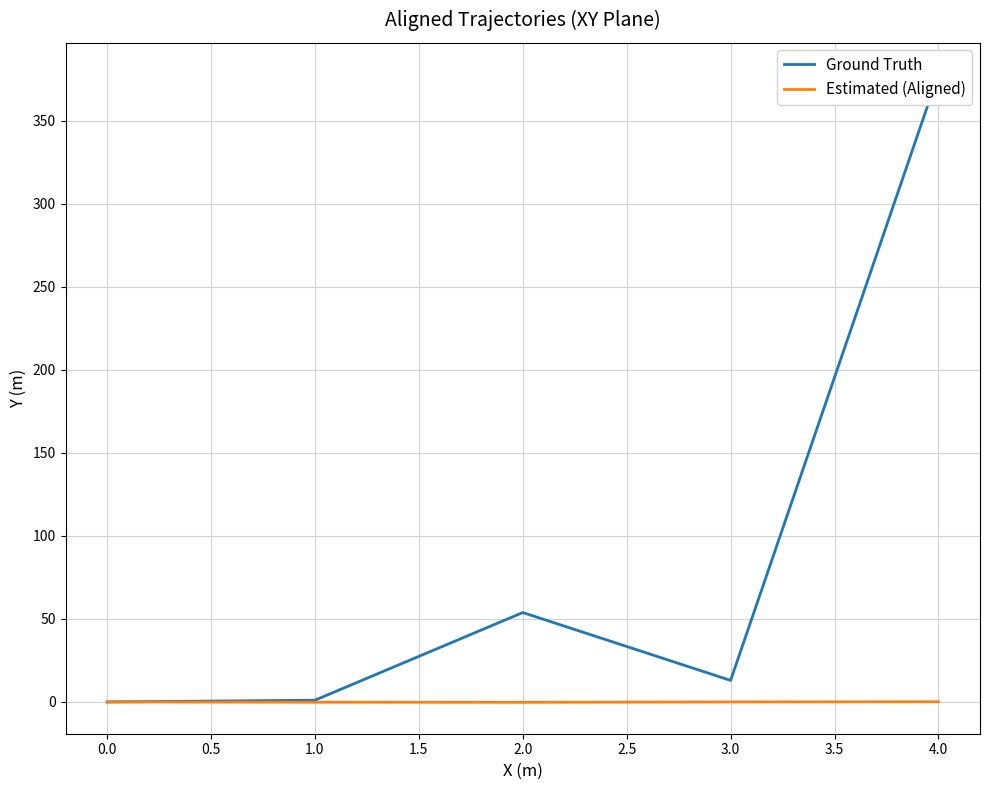

True or false: Ground Truth and Estimated (Aligned) cross at least once.

False